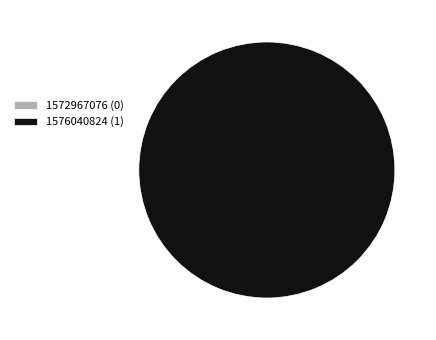

True or false: 1572967076 accounts for 0% of the total.

True